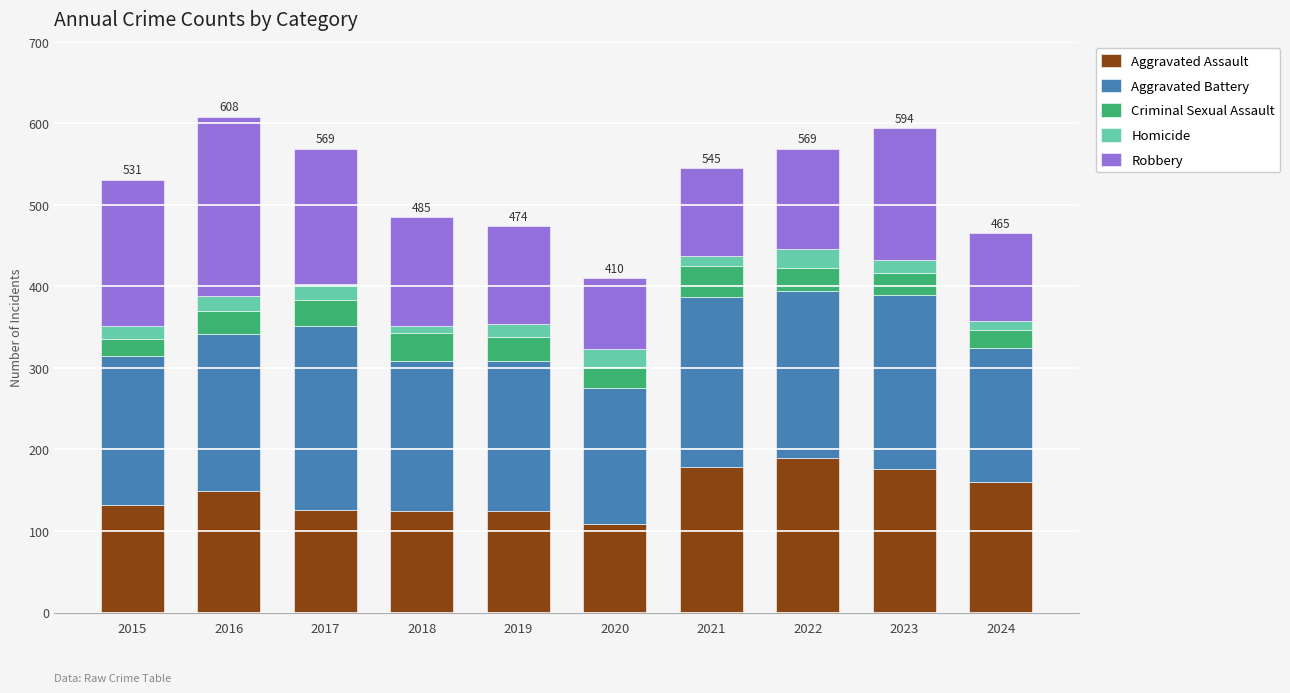

What is the sum of the Aggravated Assault values at 2022 and 2017?

316